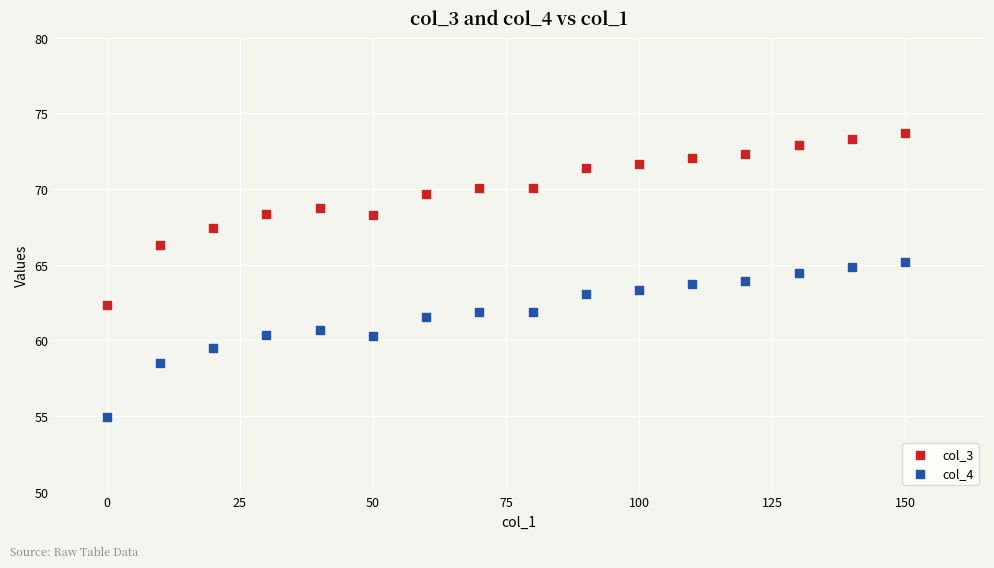

Across all data points, what is the range of Y values (max minus min)?

18.8